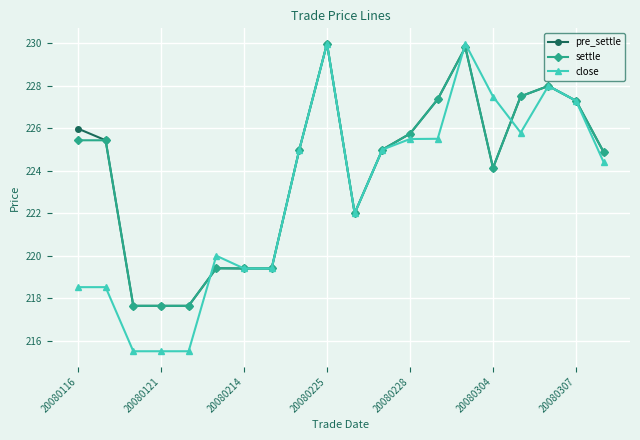

Which series ends up on top after the final intersection of settle and close?

settle